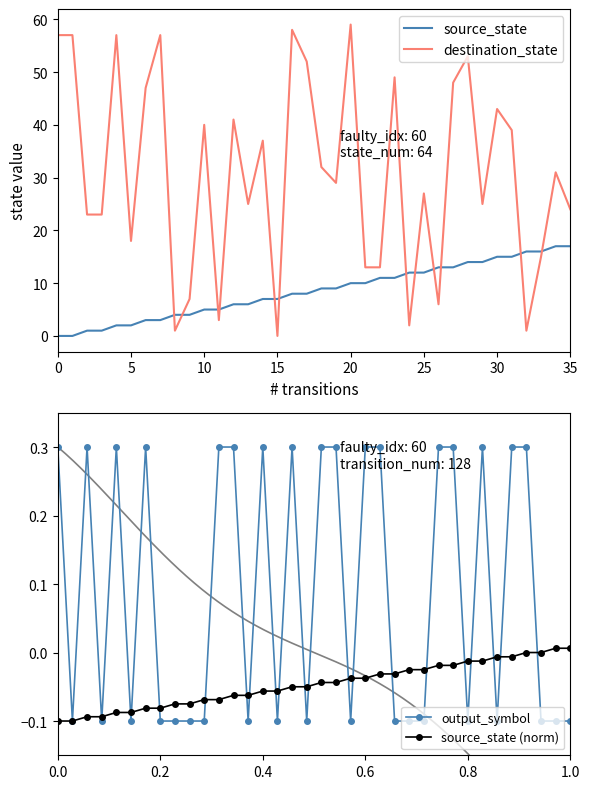

True or false: source_state (norm) and destination_state intersect in this chart.

False